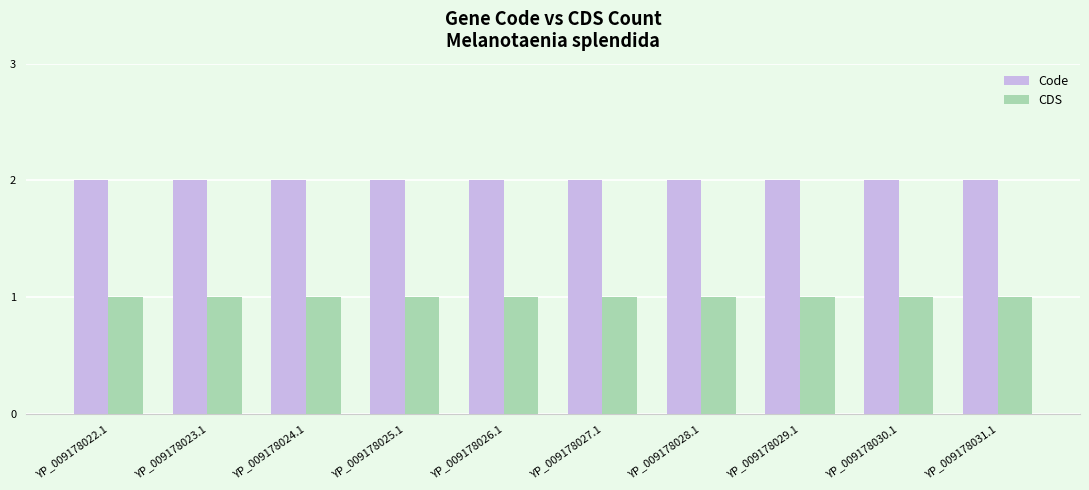

What is the total value across all series at YP_009178023.1?

3